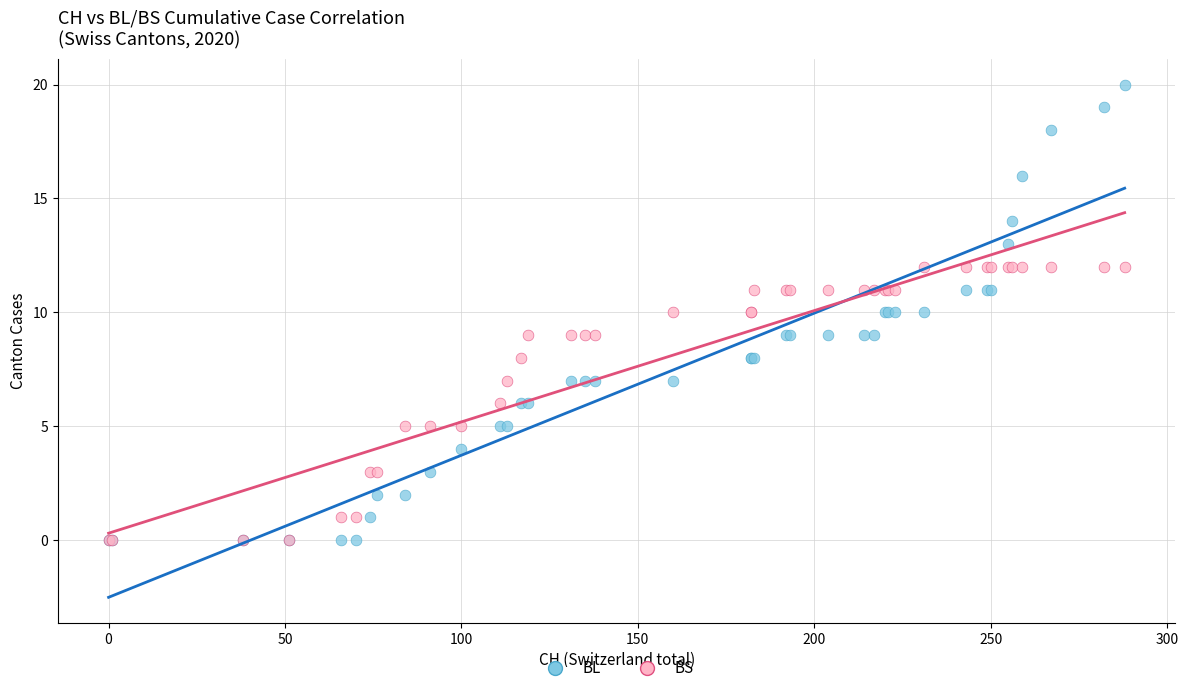

What are all the series names shown in the legend?

BL, BS